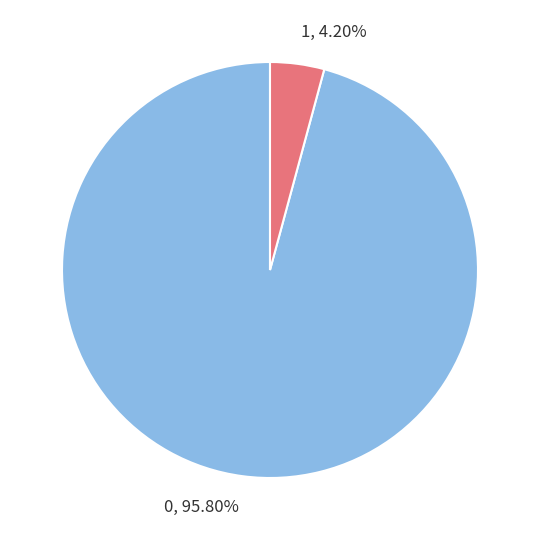

To the nearest percent, what percentage of the pie is 1?

4%